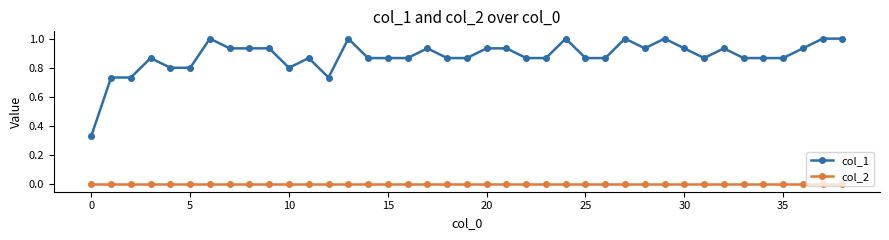

Which series has the largest range (max minus min)?

col_1